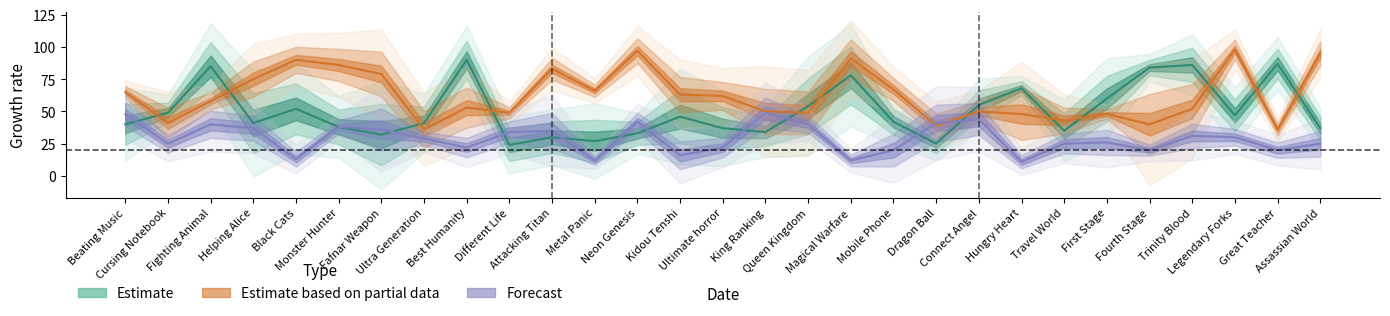

The Completed series shows 104 at Helping Alice. True or false?

False